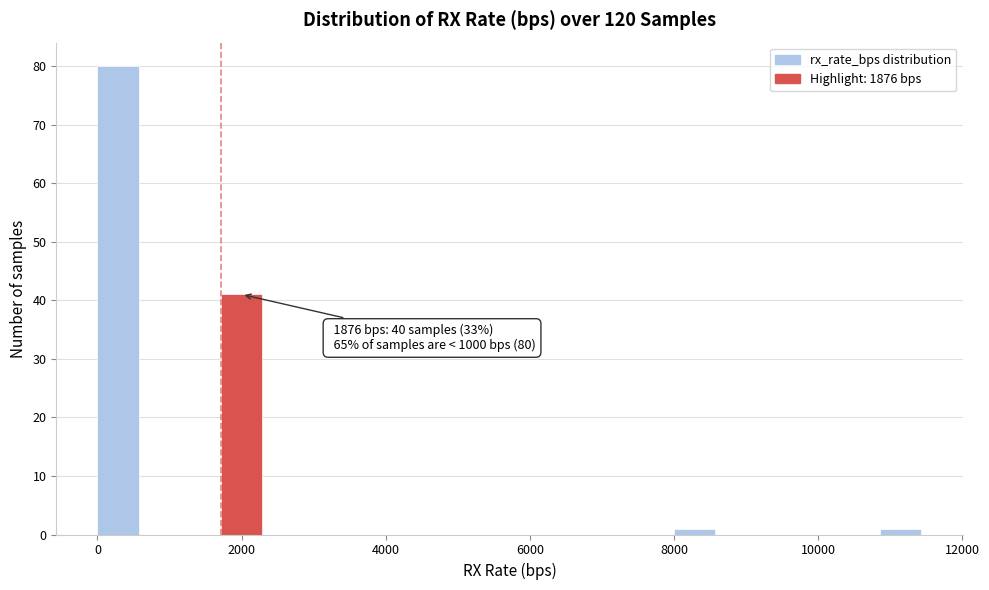

Read against the x-axis, roughly where is the centre of the tallest bar?

200